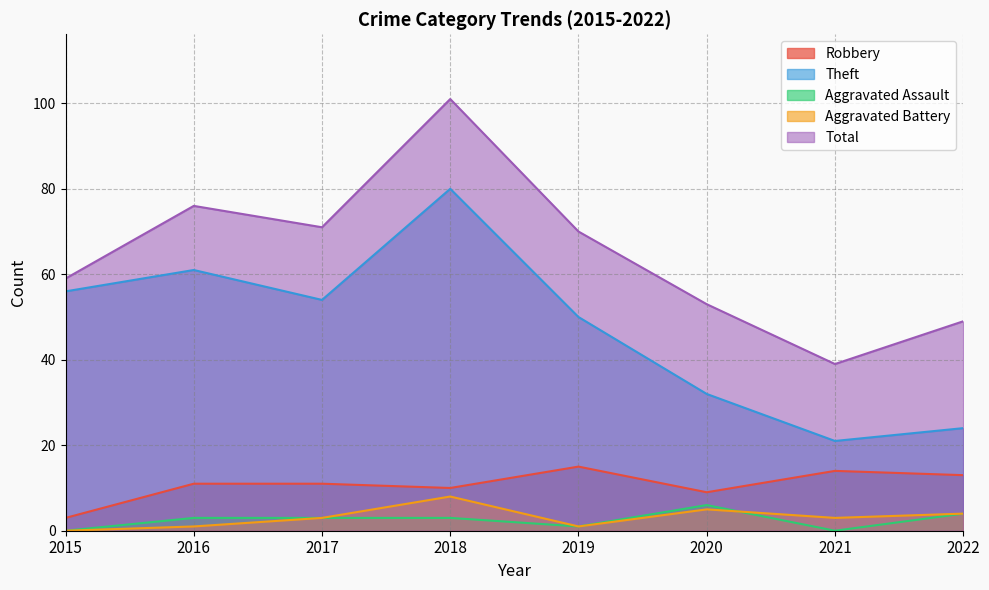

Rank the categories by Total value from highest to lowest.

2018, 2016, 2017, 2019, 2015, 2020, 2022, 2021